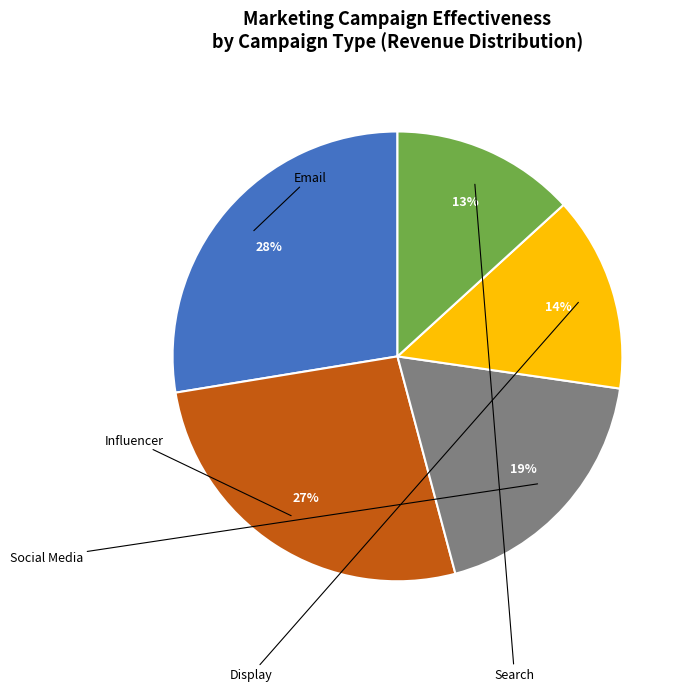

Count the number of slices in the pie.

5